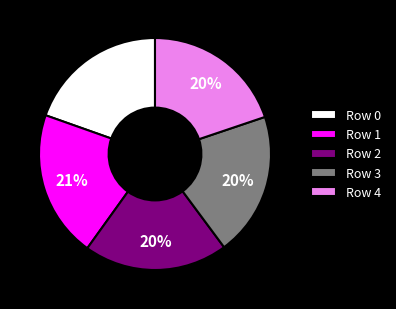

Is Row 3 the majority of the pie?

No